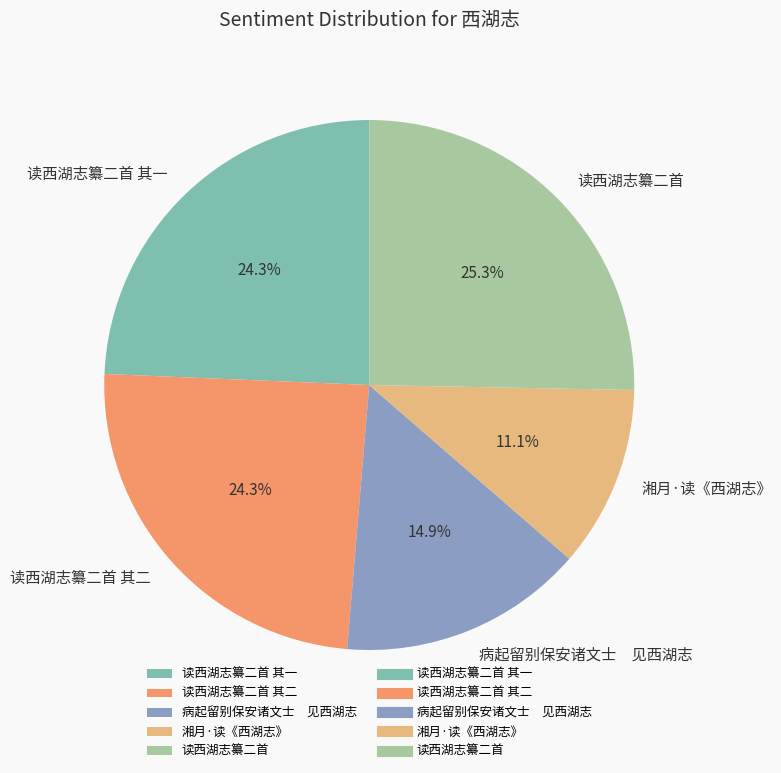

Does 湘月·读《西湖志》 represent more than half of the total?

No